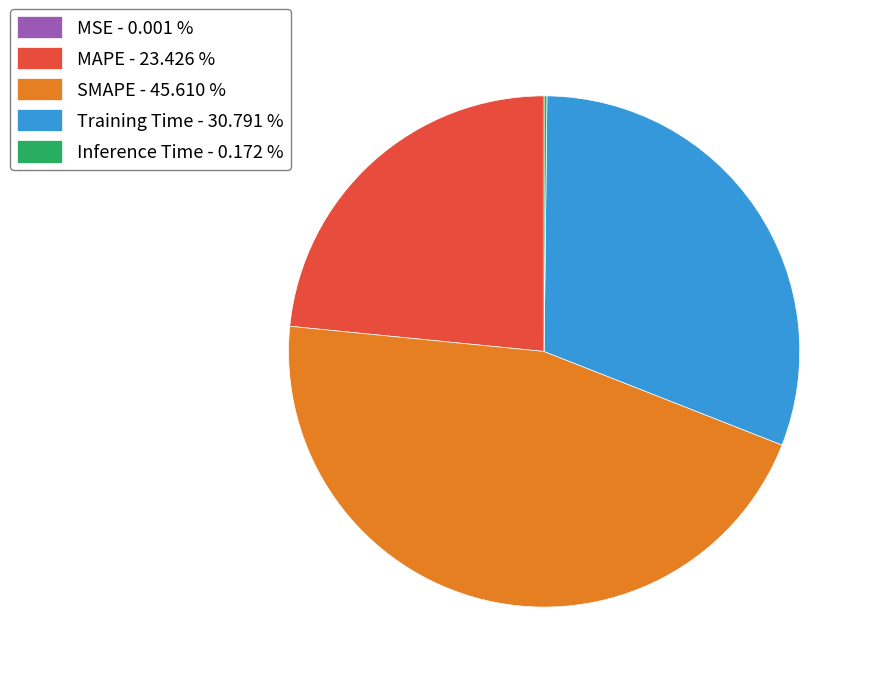

Does SMAPE represent more than half of the total?

No